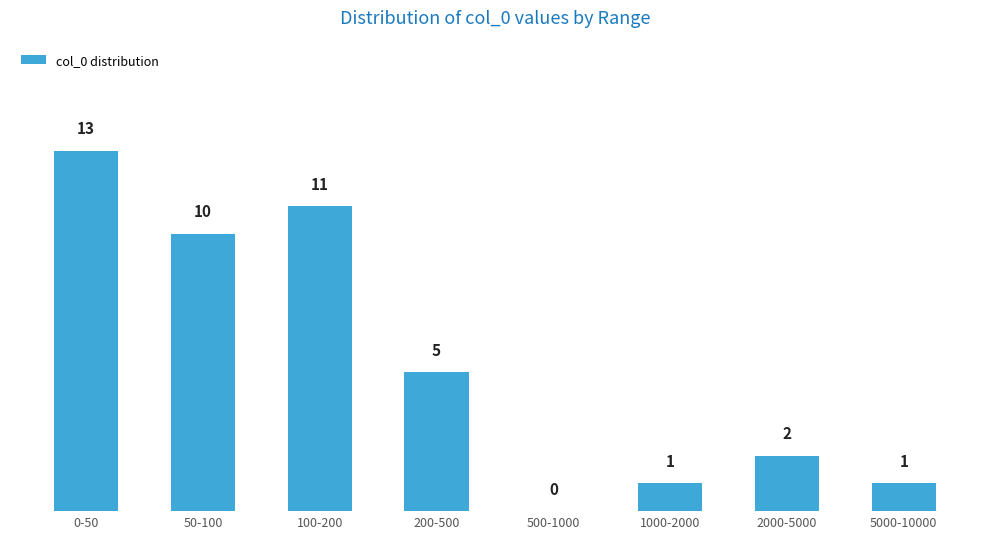

Reading left to right, what are all the values shown in this chart?

0-50=13	50-100=10	100-200=11	200-500=5	500-1000=0	1000-2000=1	2000-5000=2	5000-10000=1